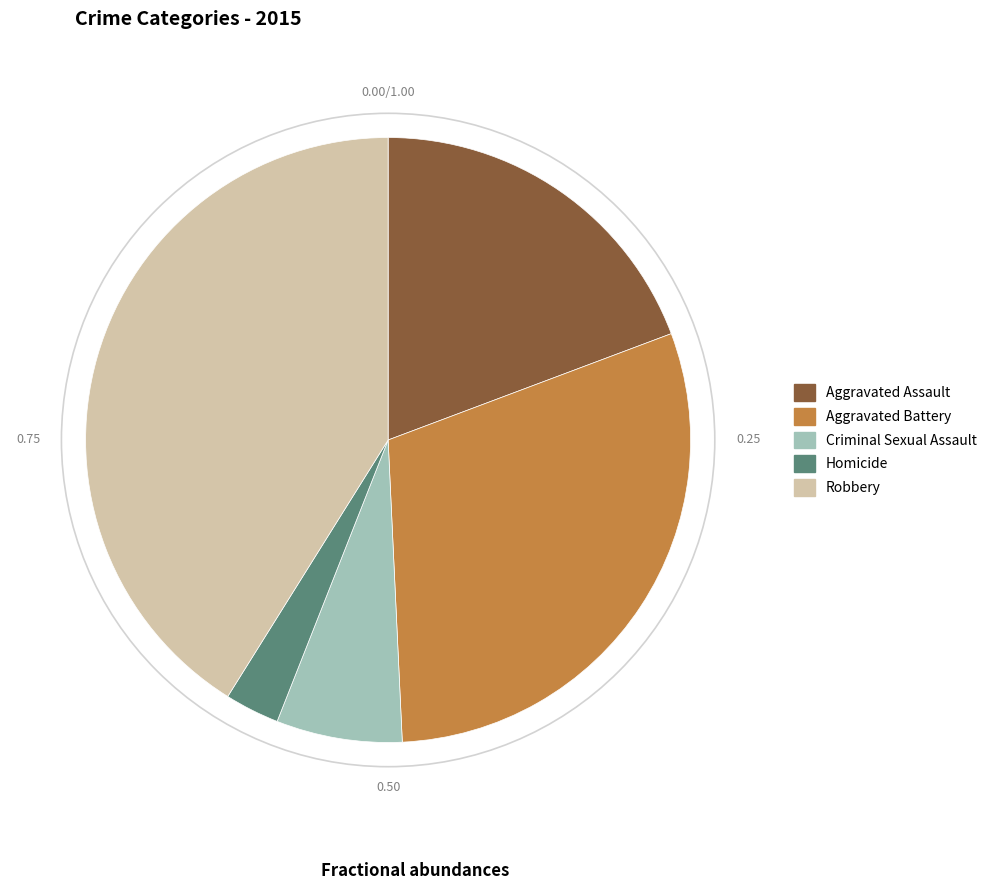

Which has a higher value, Criminal Sexual Assault or Aggravated Battery?

Aggravated Battery